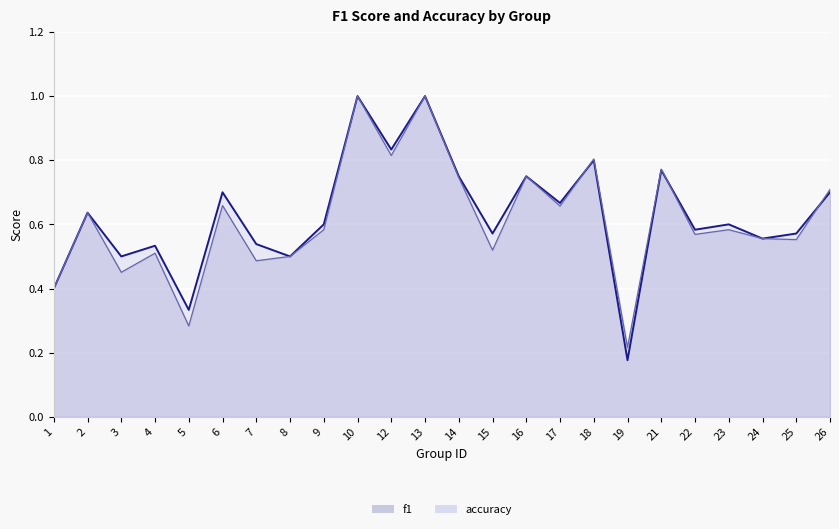

At how many categories does at least one series exceed 0?

24